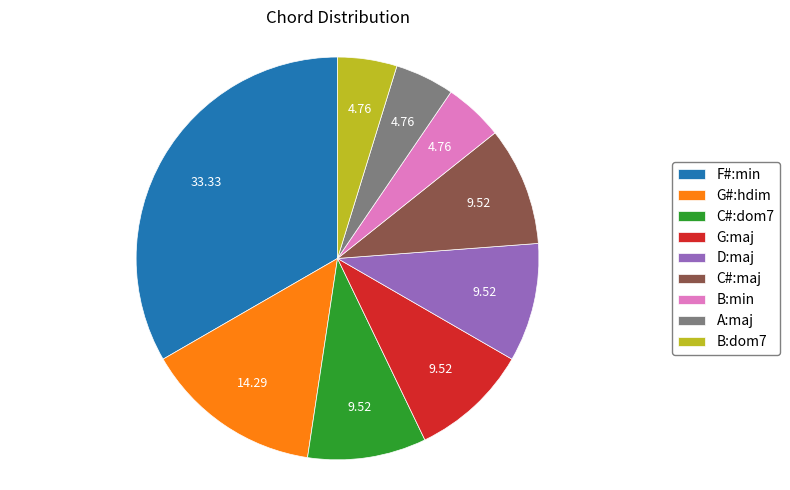

Is there any slice that represents more than half of the pie?

No